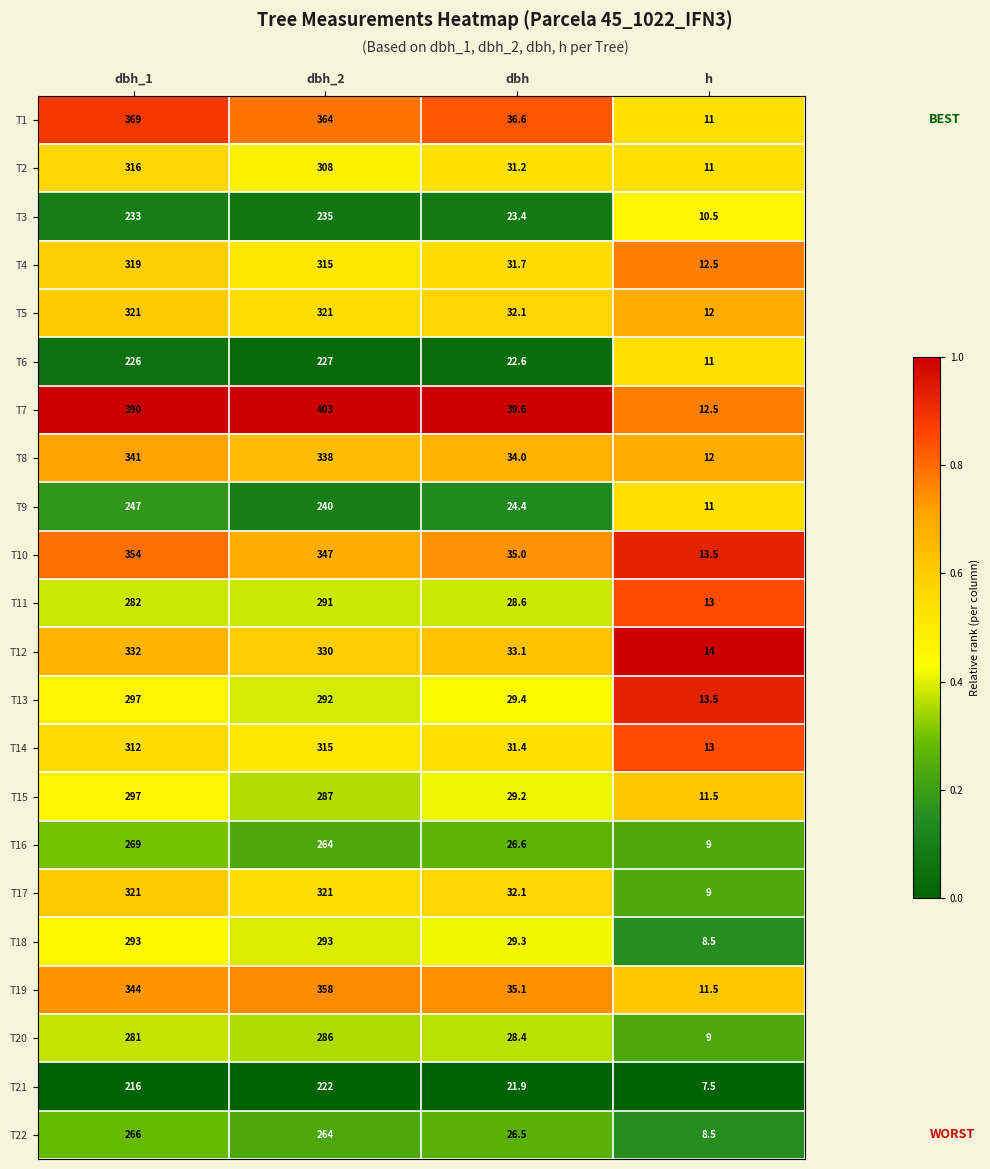

What is the approximate value of T2 at dbh_1?

316.0